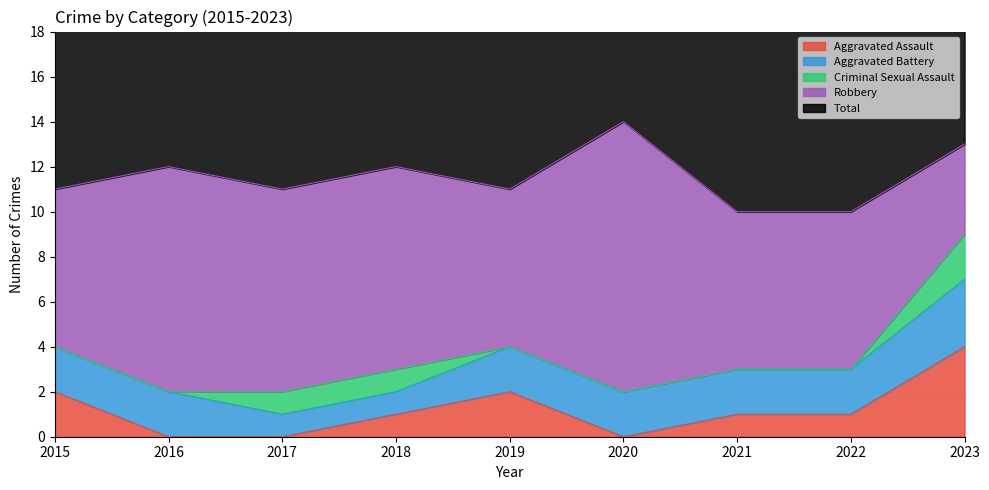

Reading right to left, extract all data points from this chart.

Aggravated Assault: 2023=4	2022=1	2021=1	2020=0	2019=2	2018=1	2017=0	2016=0	2015=2
Aggravated Battery: 2023=3	2022=2	2021=2	2020=2	2019=2	2018=1	2017=1	2016=2	2015=2
Criminal Sexual Assault: 2023=2	2022=0	2021=0	2020=0	2019=0	2018=1	2017=1	2016=0	2015=0
Robbery: 2023=4	2022=7	2021=7	2020=12	2019=7	2018=9	2017=9	2016=10	2015=7
Total: 2023=13	2022=10	2021=10	2020=14	2019=11	2018=12	2017=11	2016=12	2015=11